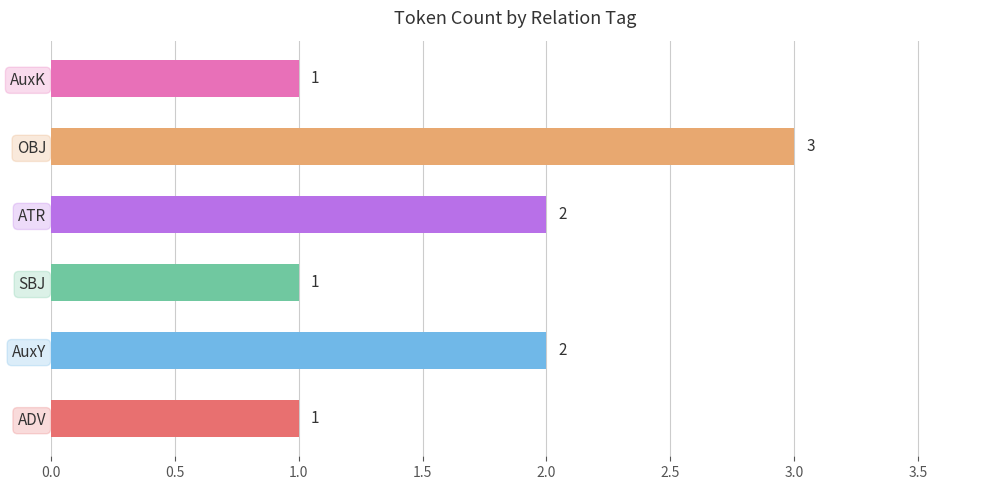

Is it true that the value at AuxK is 1?

True